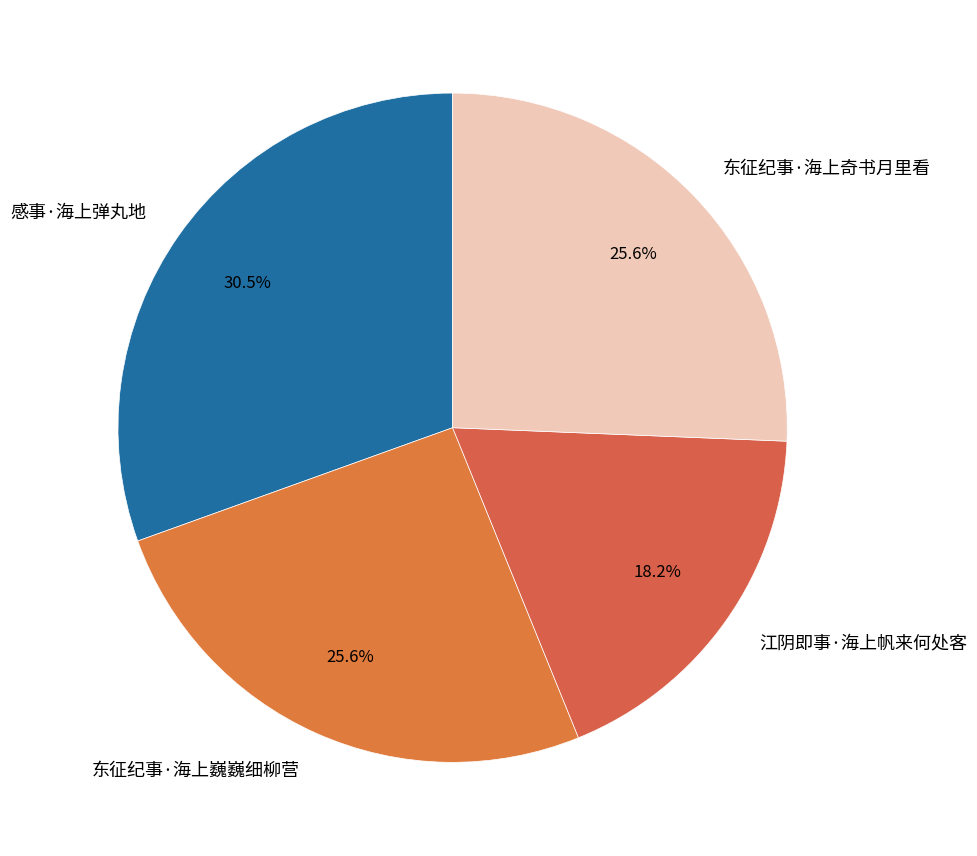

Is there a majority slice in this chart?

No